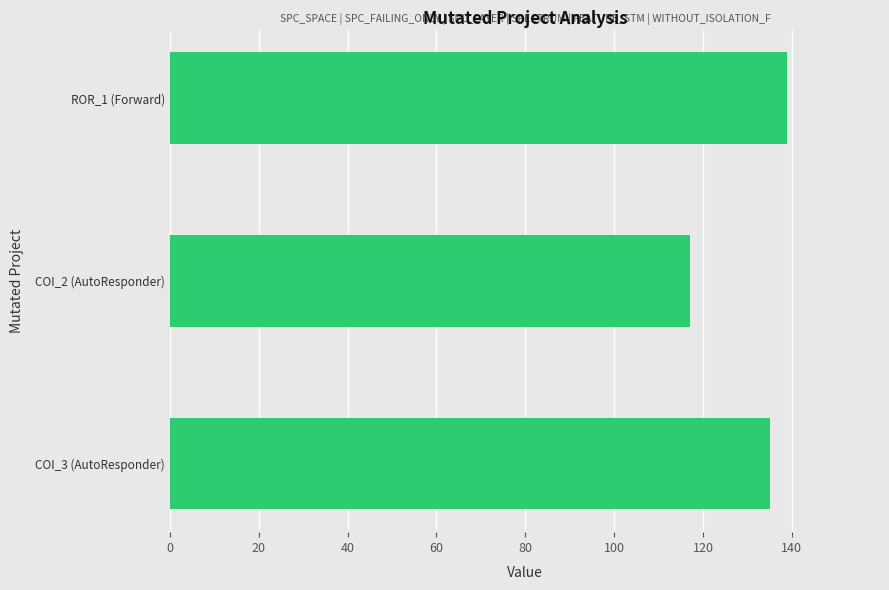

What is the difference between the maximum and minimum values?

22